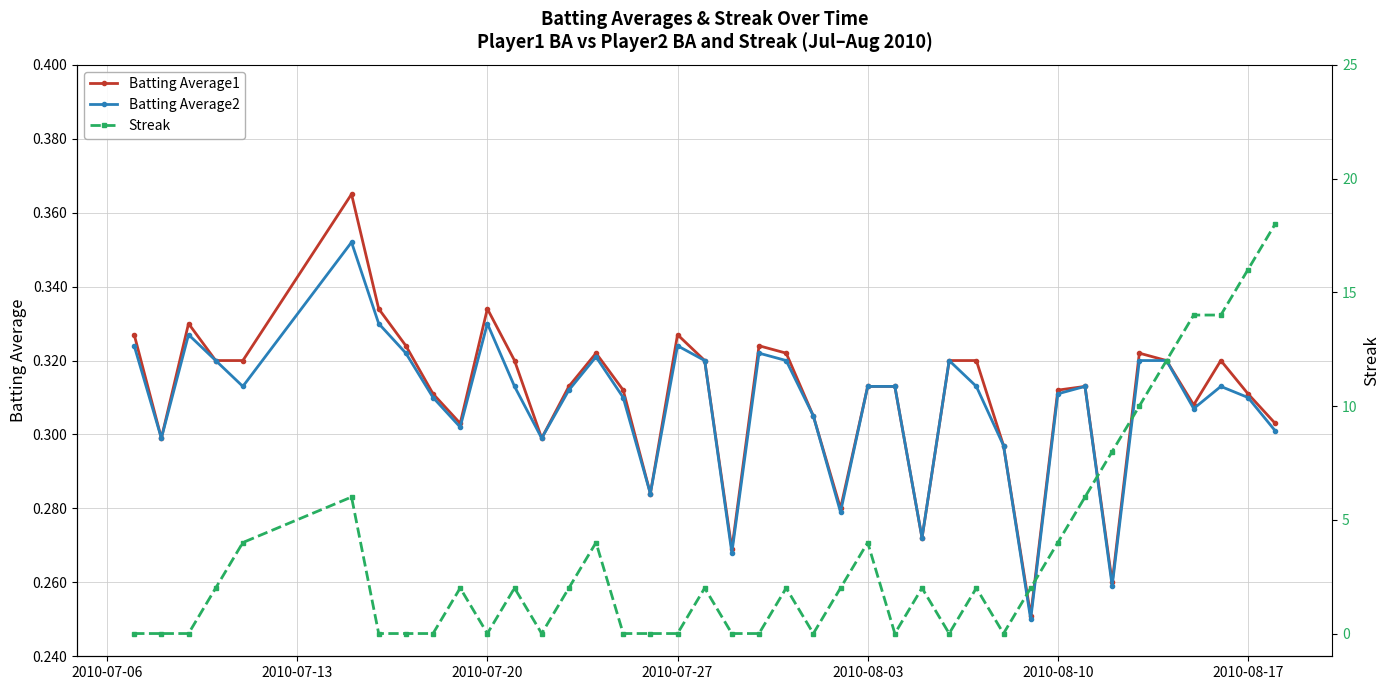

What are all the series names shown in the legend?

Batting Average1, Batting Average2, Streak